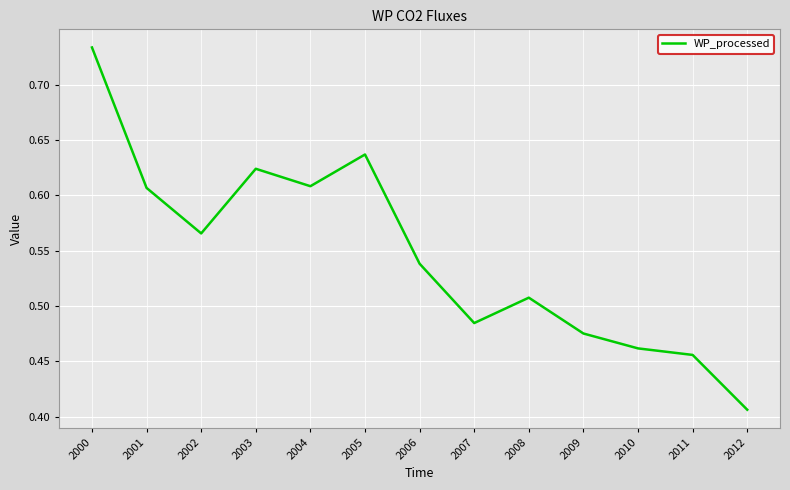

What is the difference between the maximum and minimum values?

0.3